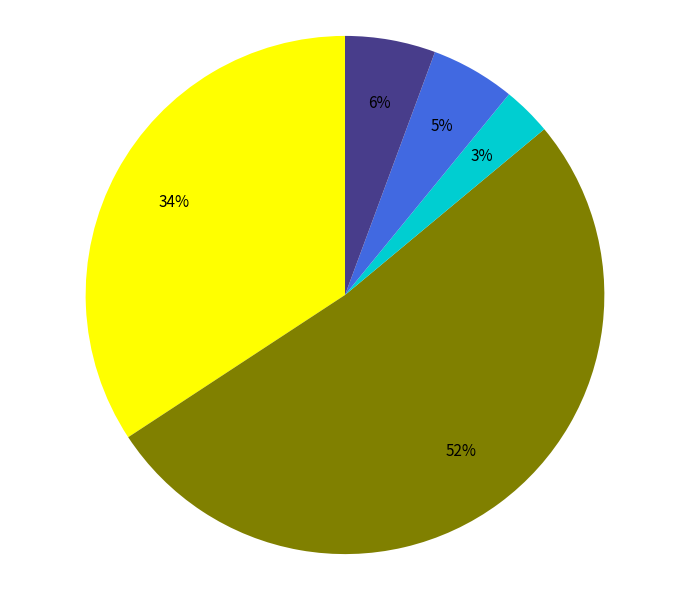

To the nearest percent, what is the average slice percentage?

20%